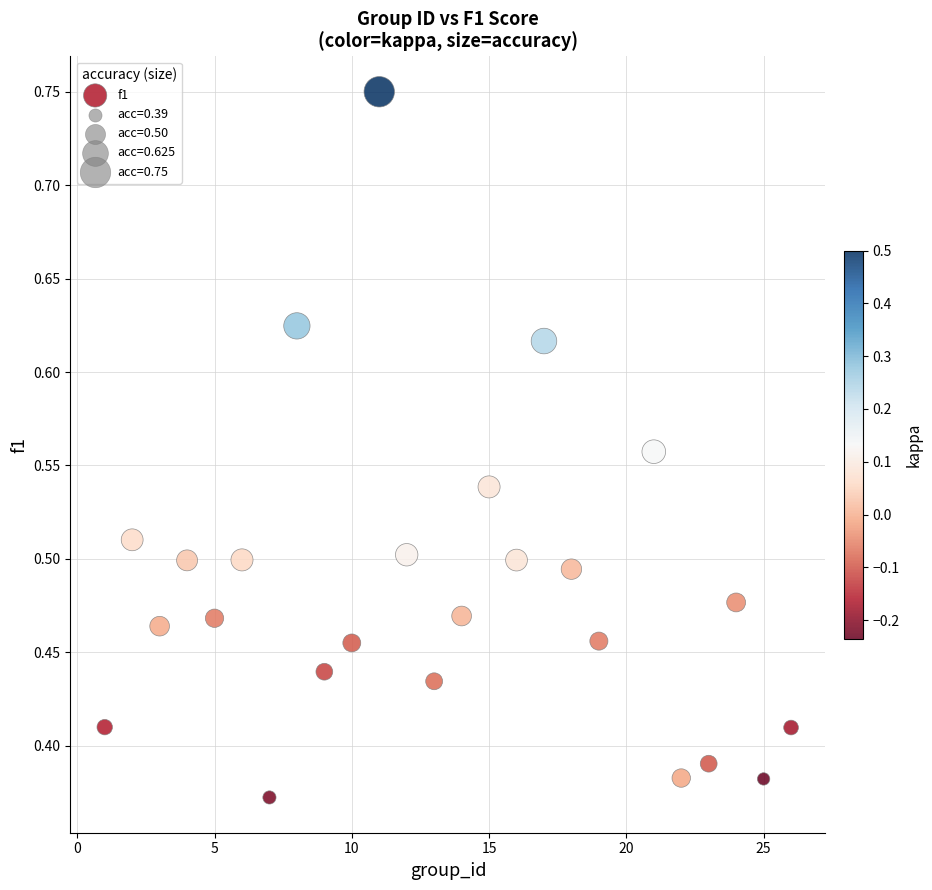

What is the range of X values (max minus min)?

25.0